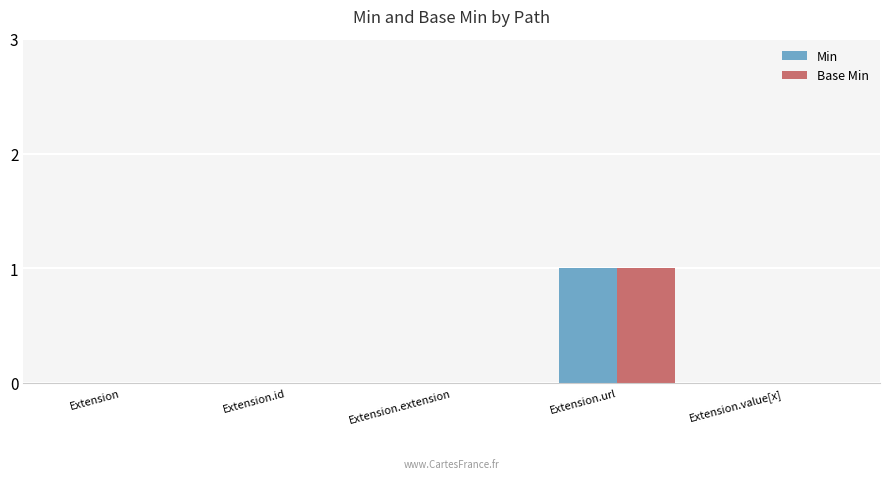

Reading left to right, transcribe all the data shown in this chart.

Min: 0	0	0	1	0
Base Min: 0	0	0	1	0